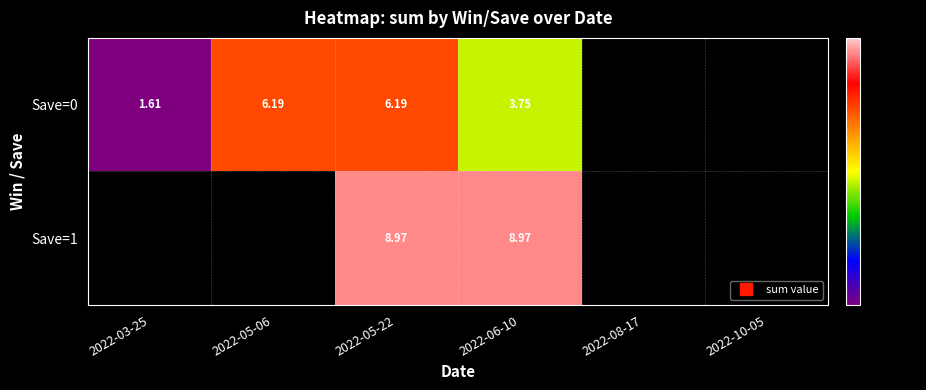

At which category is the sum across all series the highest?

2022-05-22